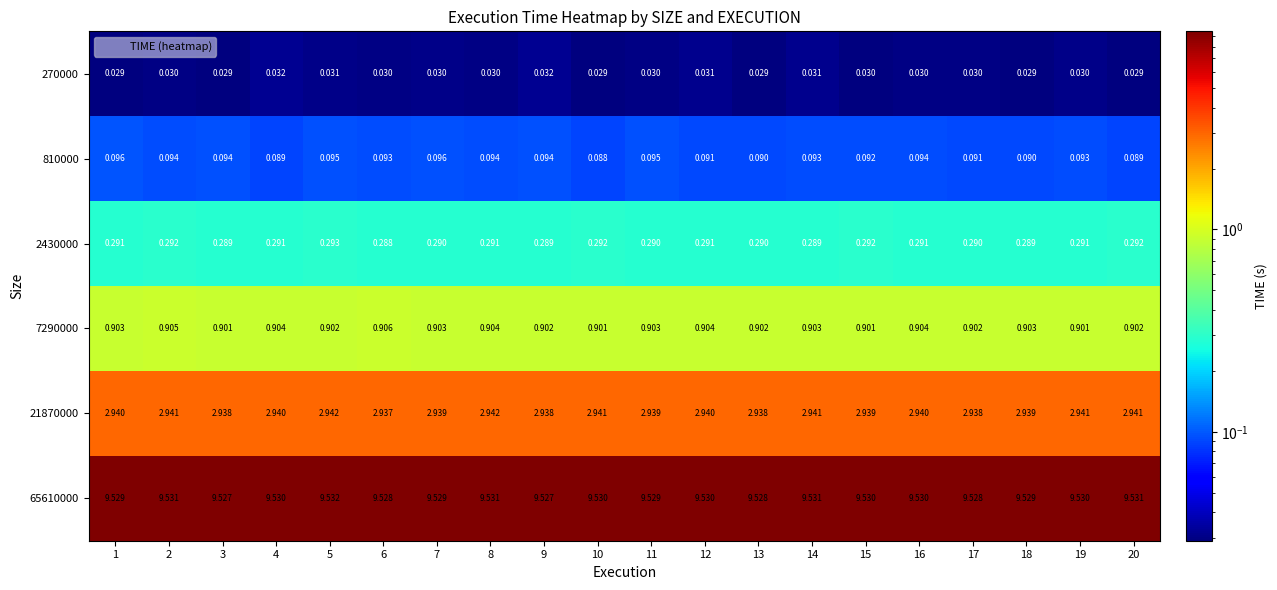

Is the value of 2430000 at 1 greater than the value of 270000 at 7?

Yes